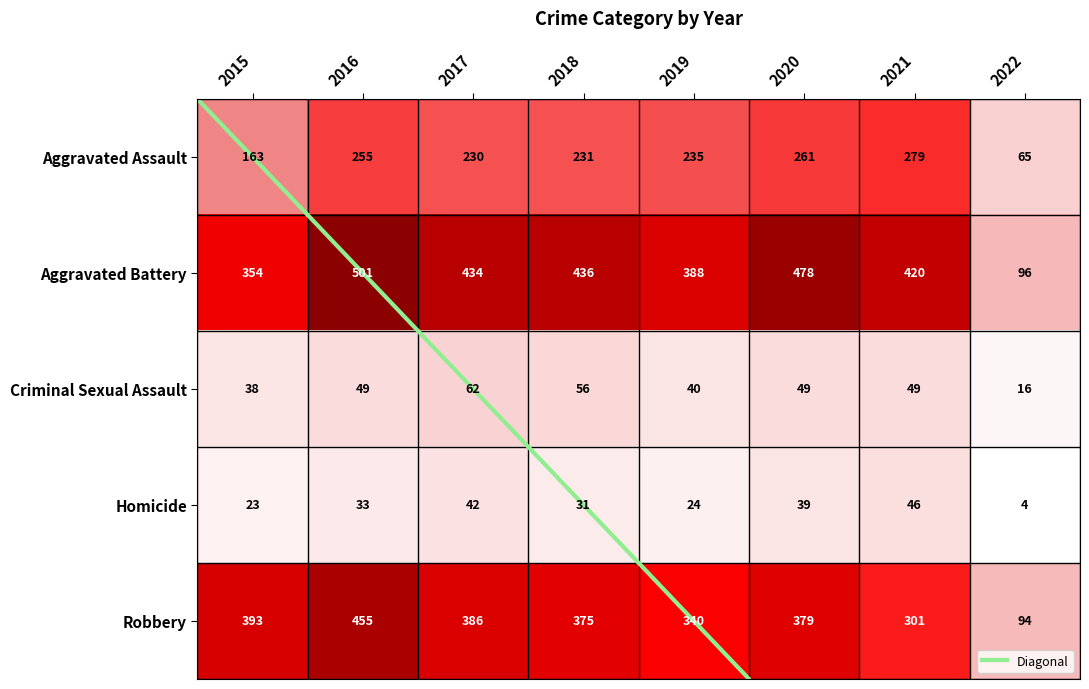

Which series changed the most between 2016 and 2021?

Robbery